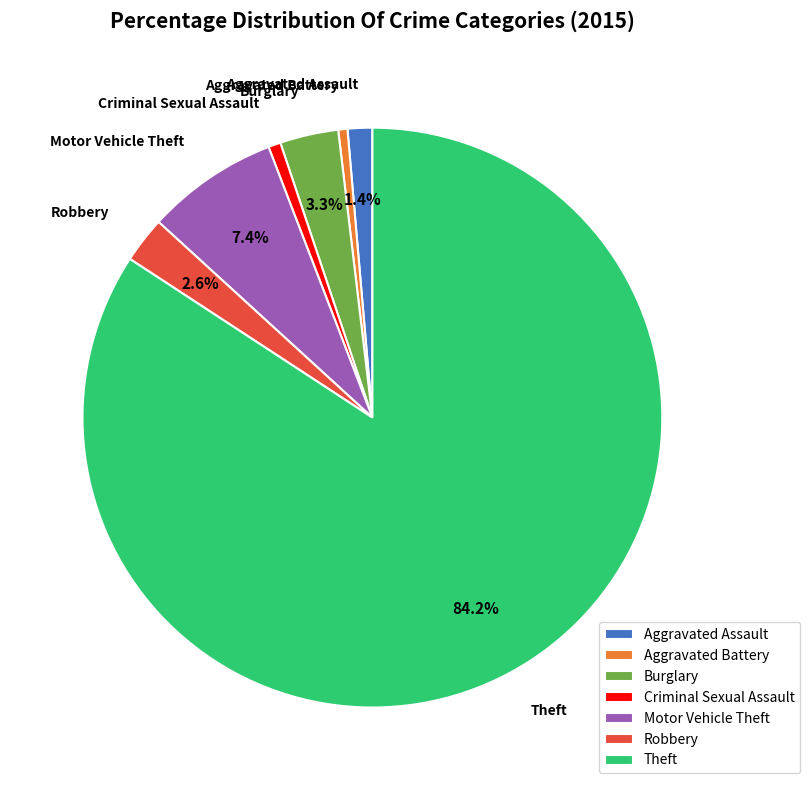

Which category accounts for the majority?

Theft